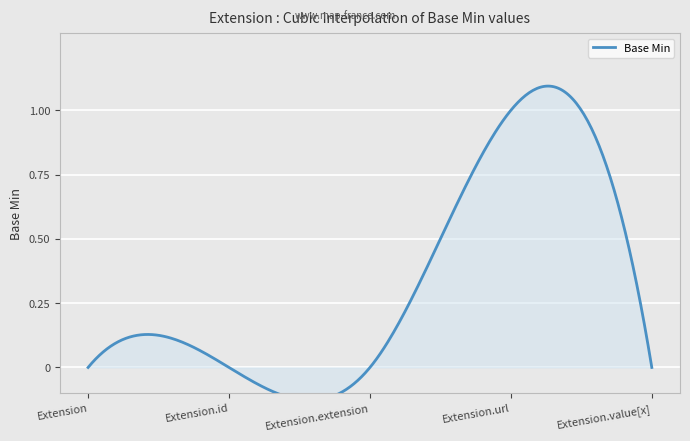

Reading left to right, list all the values displayed in this chart.

0	0	0	1	0